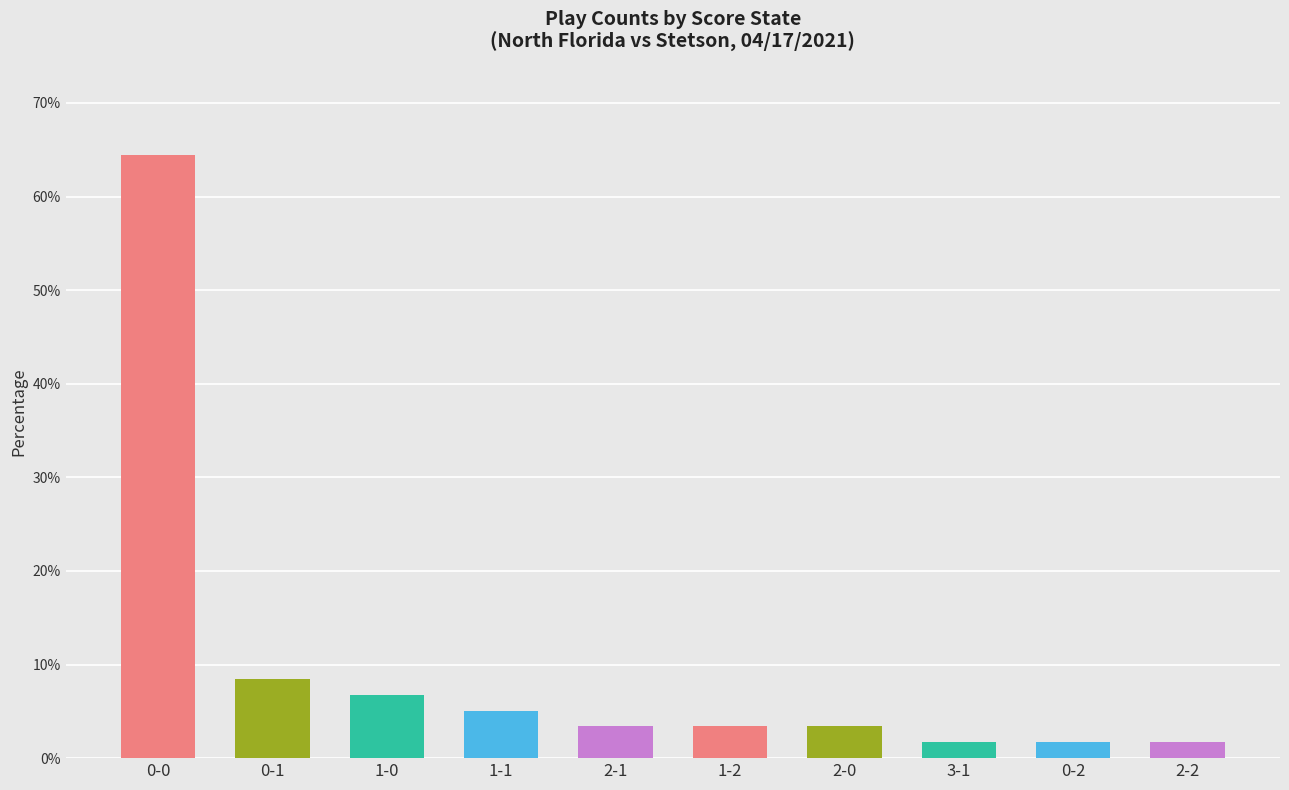

Which has a higher value, 0-1 or 0-2?

0-1